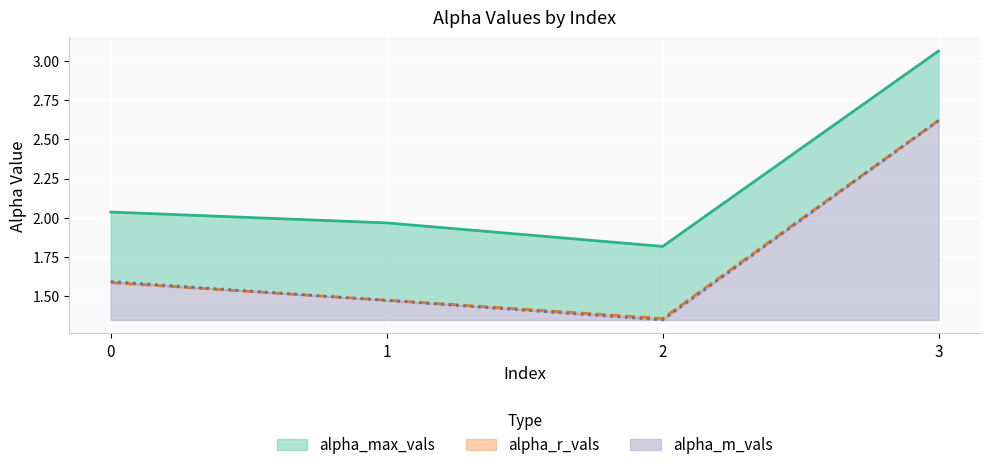

Reading left to right, extract all data points from this chart.

alpha_max_vals: 2.0	2.0	1.8	3.1
alpha_r_vals: 1.6	1.5	1.4	2.6
alpha_m_vals: 1.6	1.5	1.3	2.6